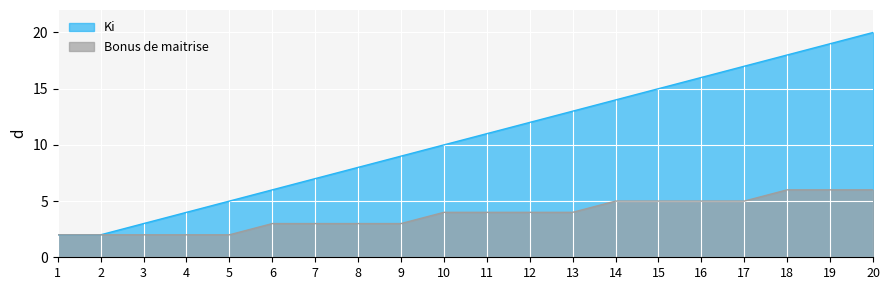

What are all the series names shown in the legend?

Ki, Bonus de maitrise